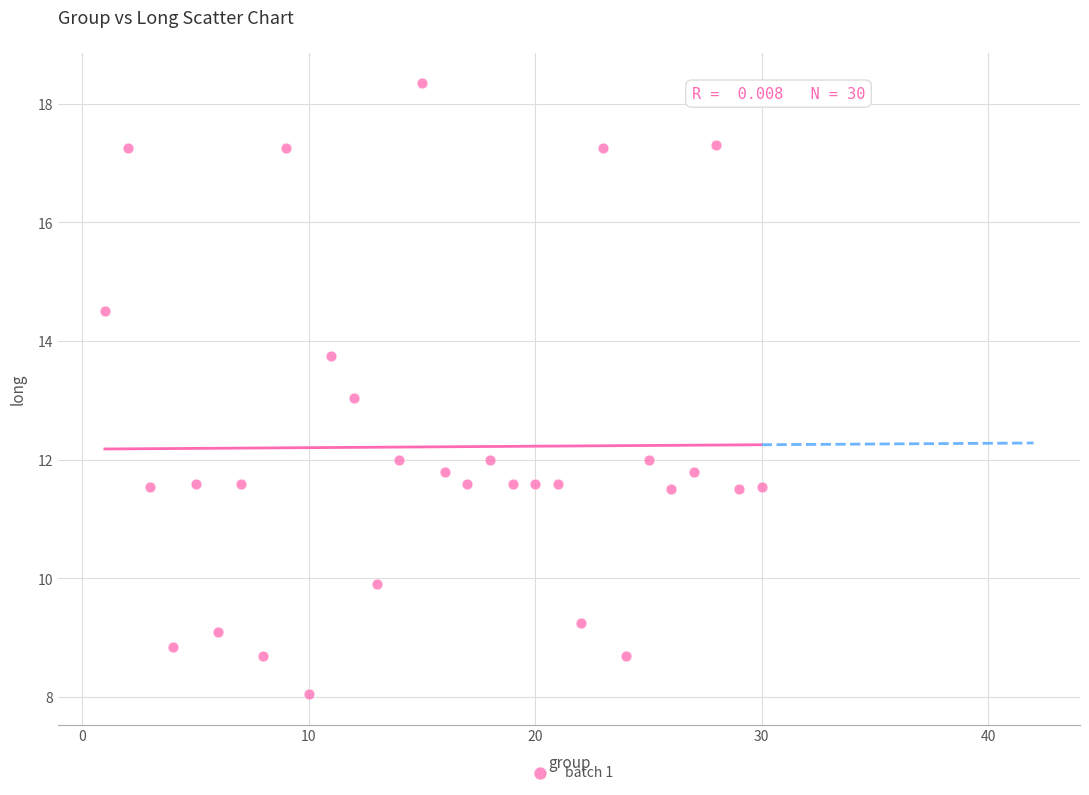

What is the range of Y values (max minus min)?

10.3